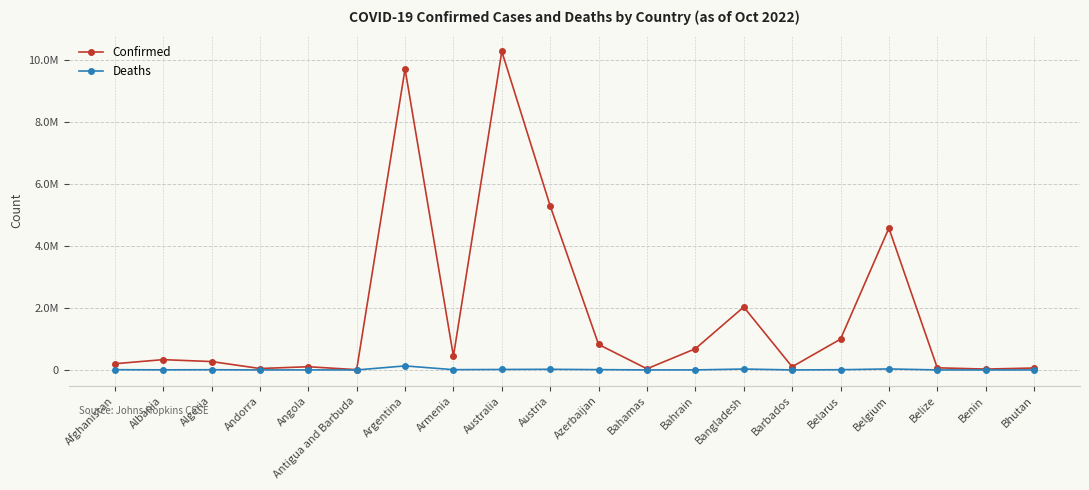

At which category is the sum across all series the highest?

Australia